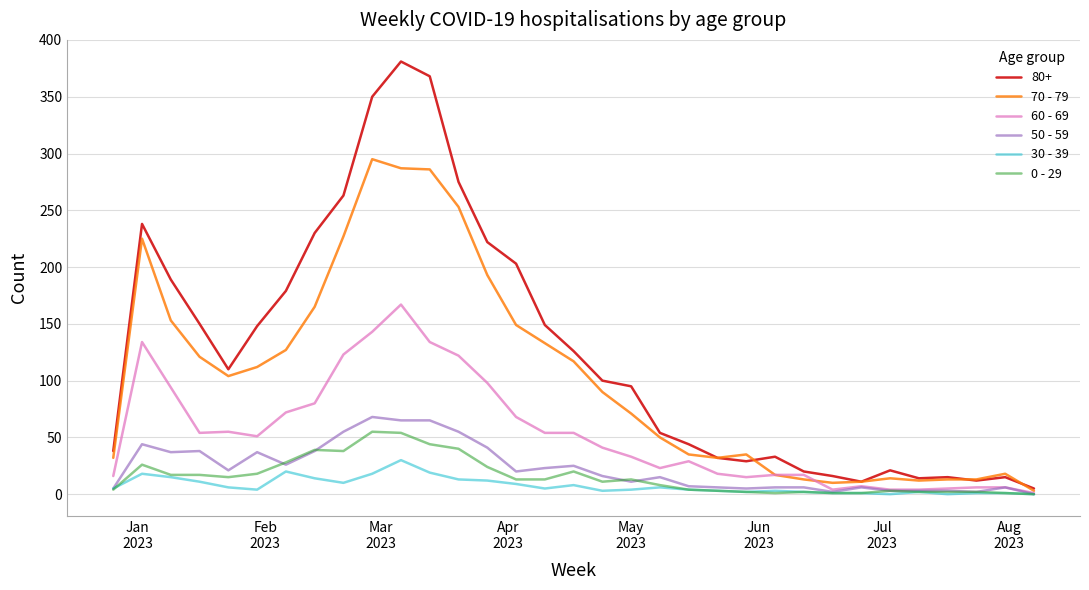

Which series has the largest total across all categories?

80+